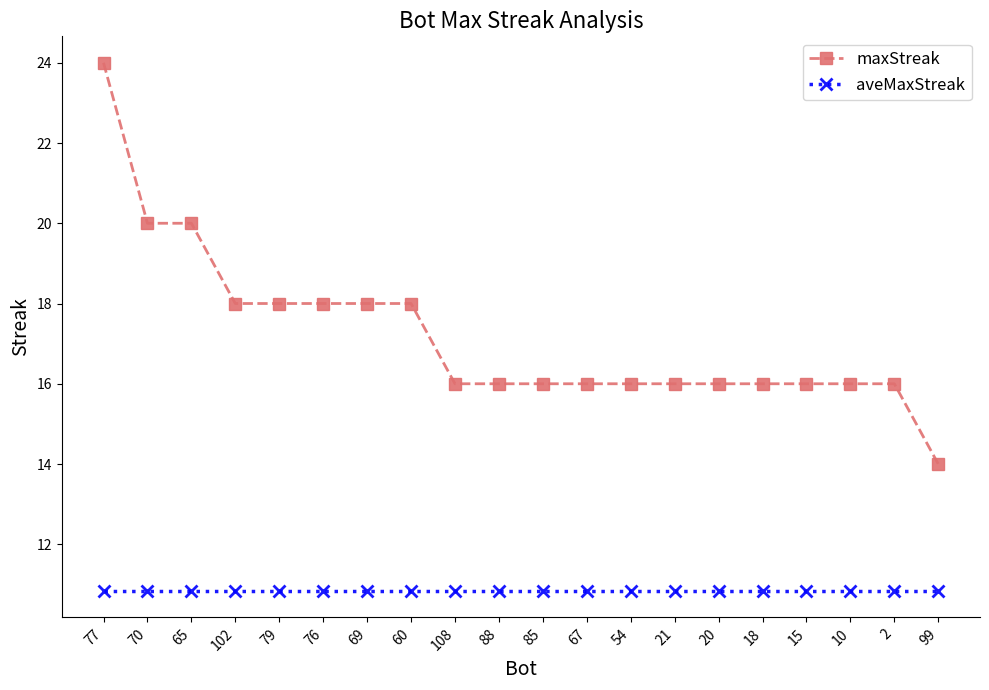

Reading right to left, extract all data points from this chart.

maxStreak: 99=14.0	2=16.0	10=16.0	15=16.0	18=16.0	20=16.0	21=16.0	54=16.0	67=16.0	85=16.0	88=16.0	108=16.0	60=18.0	69=18.0	76=18.0	79=18.0	102=18.0	65=20.0	70=20.0	77=24.0
aveMaxStreak: 99=10.8	2=10.8	10=10.8	15=10.8	18=10.8	20=10.8	21=10.8	54=10.8	67=10.8	85=10.8	88=10.8	108=10.8	60=10.8	69=10.8	76=10.8	79=10.8	102=10.8	65=10.8	70=10.8	77=10.8